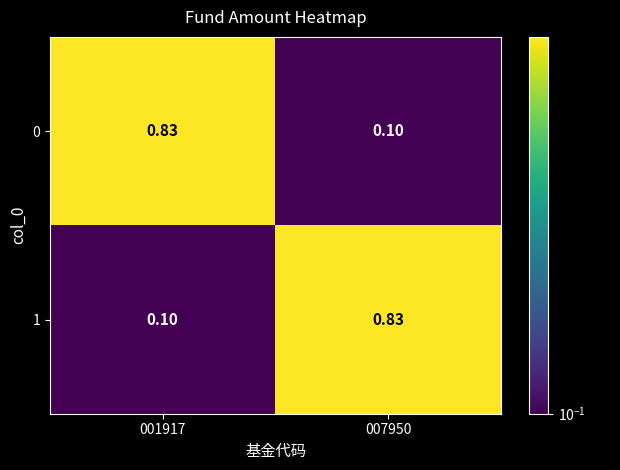

How many series are shown in this chart?

2